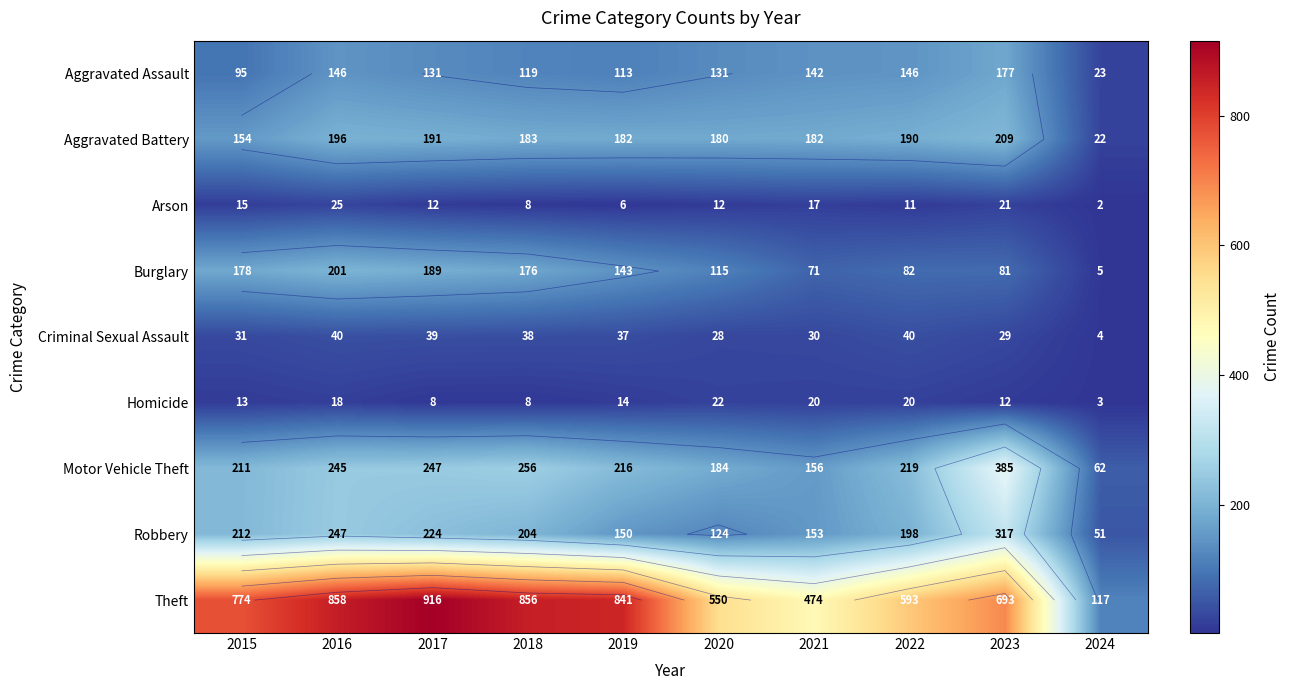

Which series has the largest range (max minus min)?

Theft